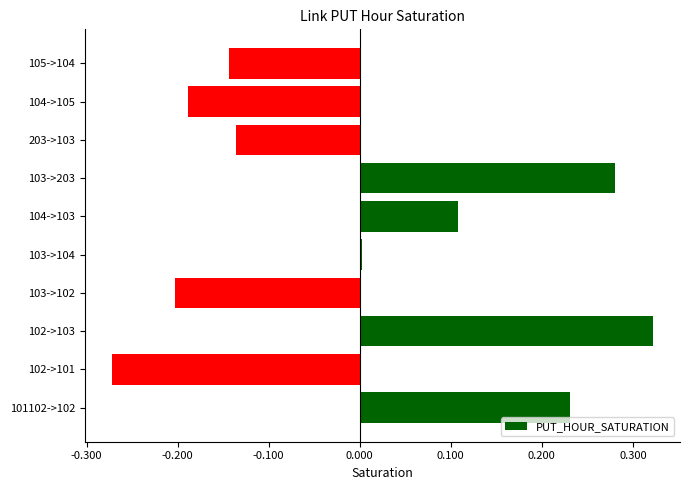

What is the change in value from 103->102 to 105->104?

+0.1